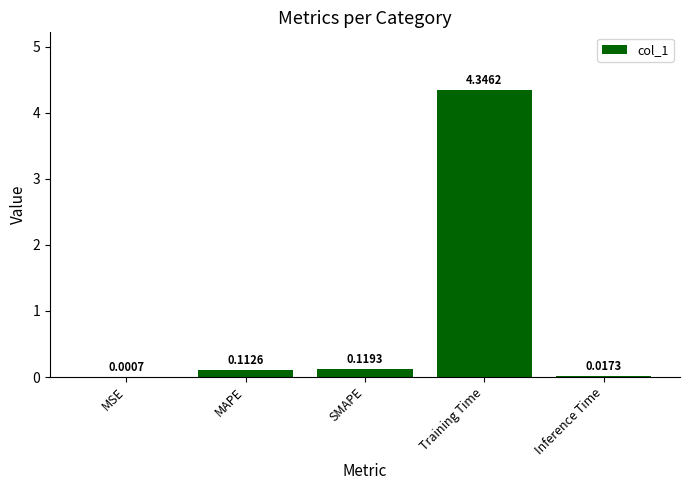

At which category does the chart reach its peak across all series?

Training Time